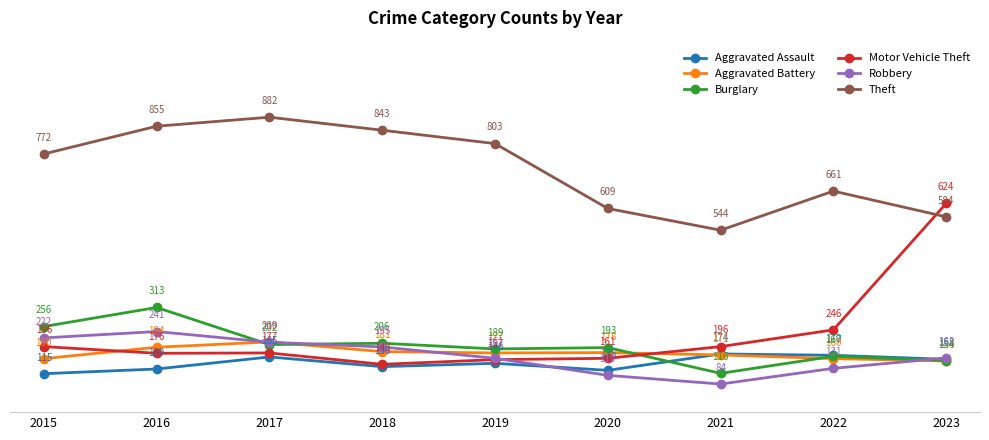

Rank the categories by Aggravated Assault value from lowest to highest.

2015, 2020, 2016, 2018, 2019, 2023, 2017, 2022, 2021